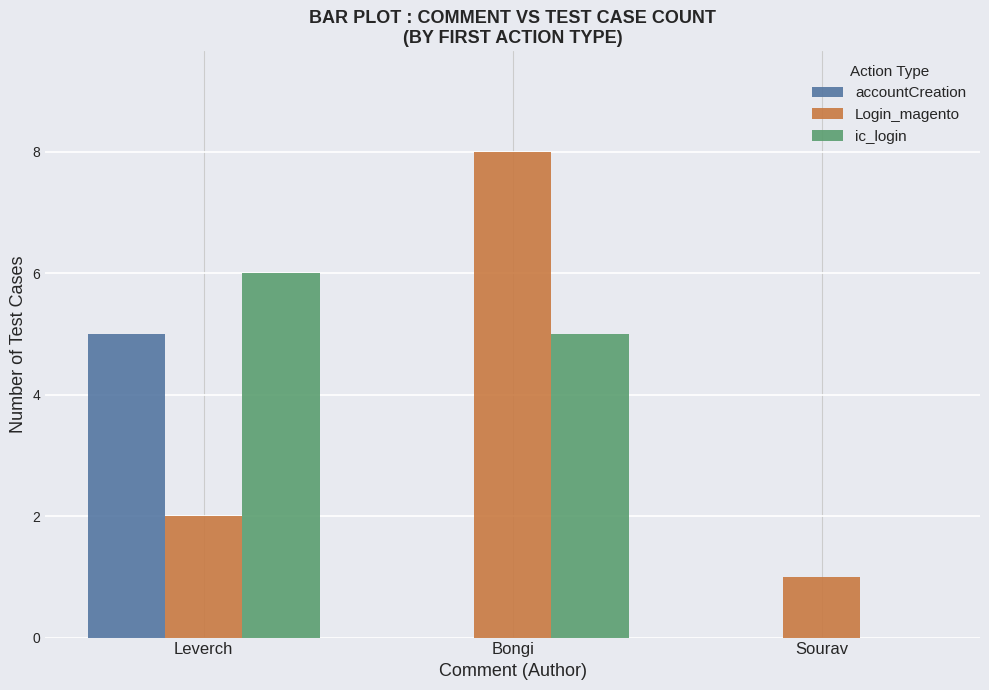

Reading left to right, extract all data points from this chart.

accountCreation: 5	0	0
Login_magento: 2	8	1
ic_login: 6	5	0